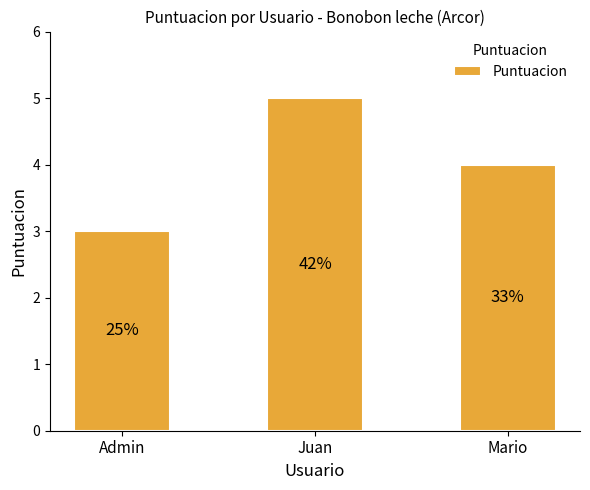

Reading right to left, what are all the values shown in this chart?

Mario=4	Juan=5	Admin=3